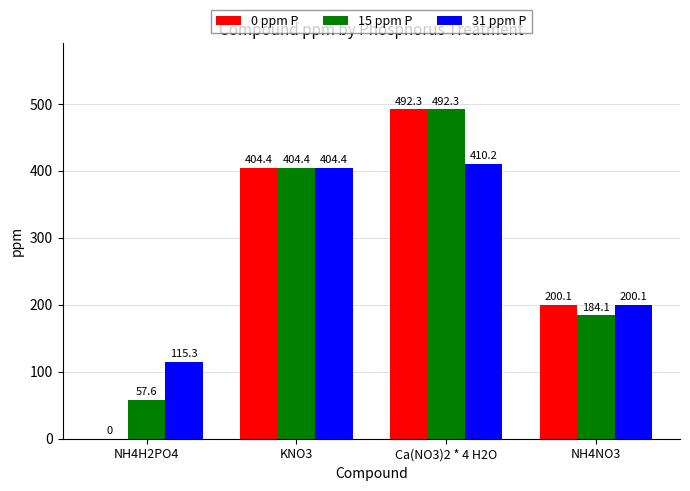

How many groups of bars are there?

4